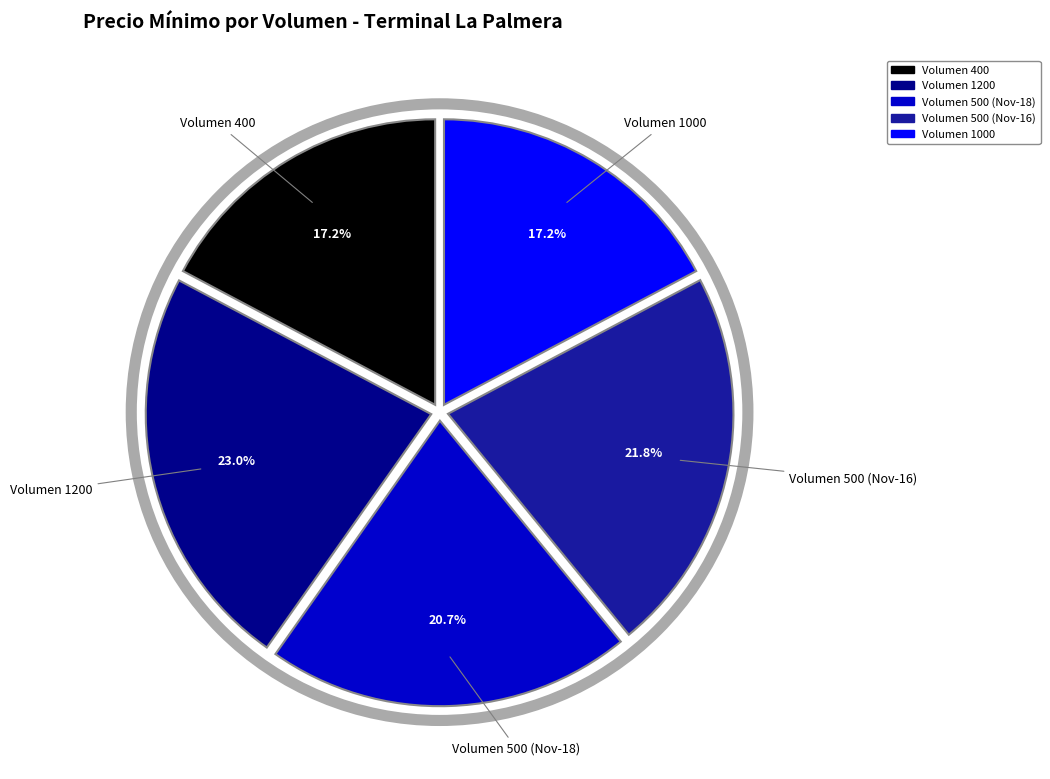

Is there any slice that represents more than half of the pie?

No